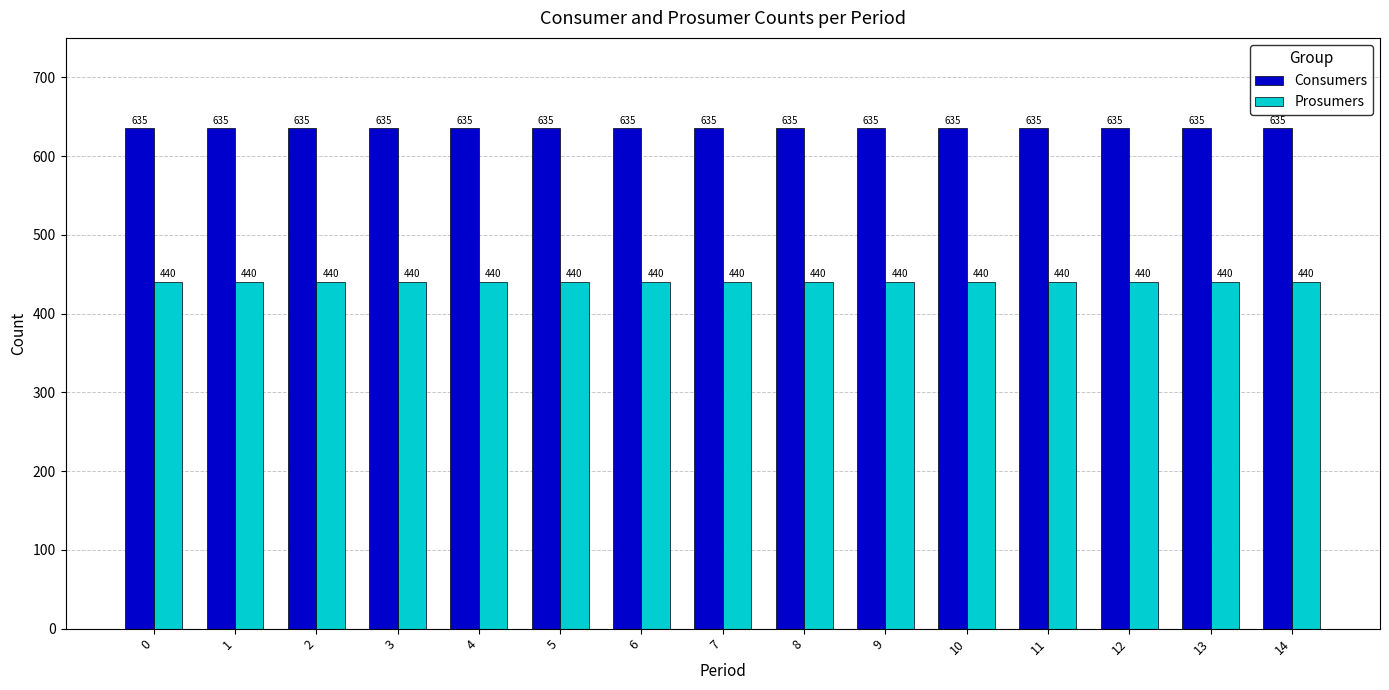

What is the total value across all series at 7?

1075